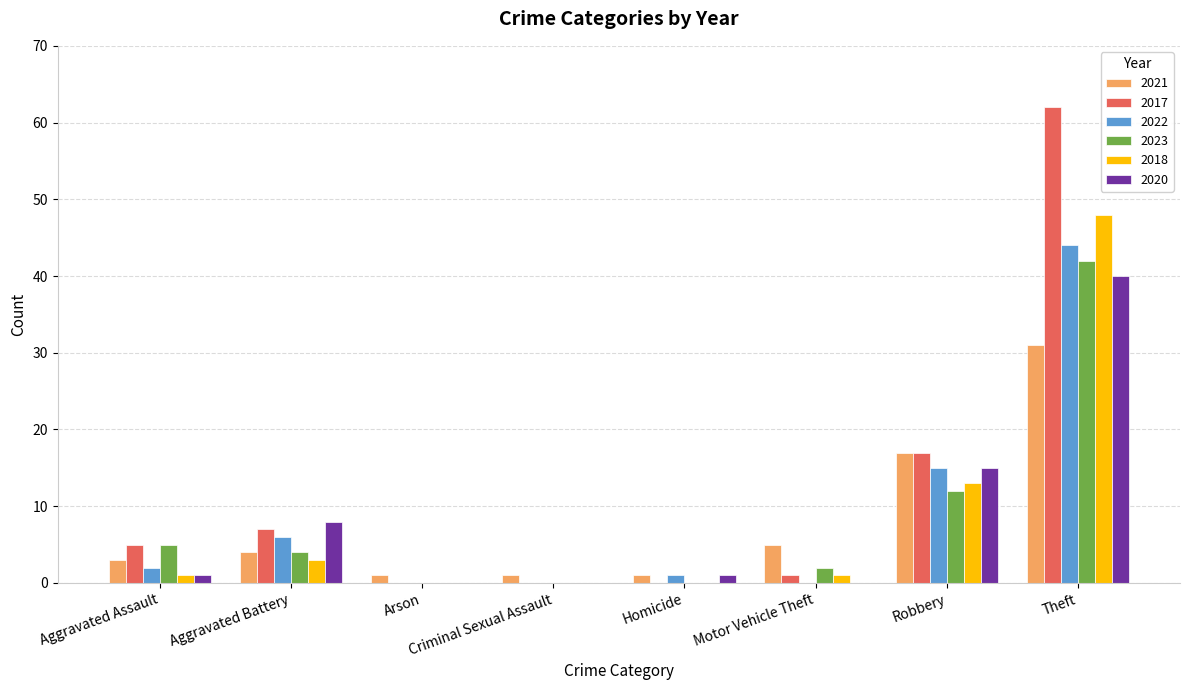

Does the chart contain stacked bars?

No